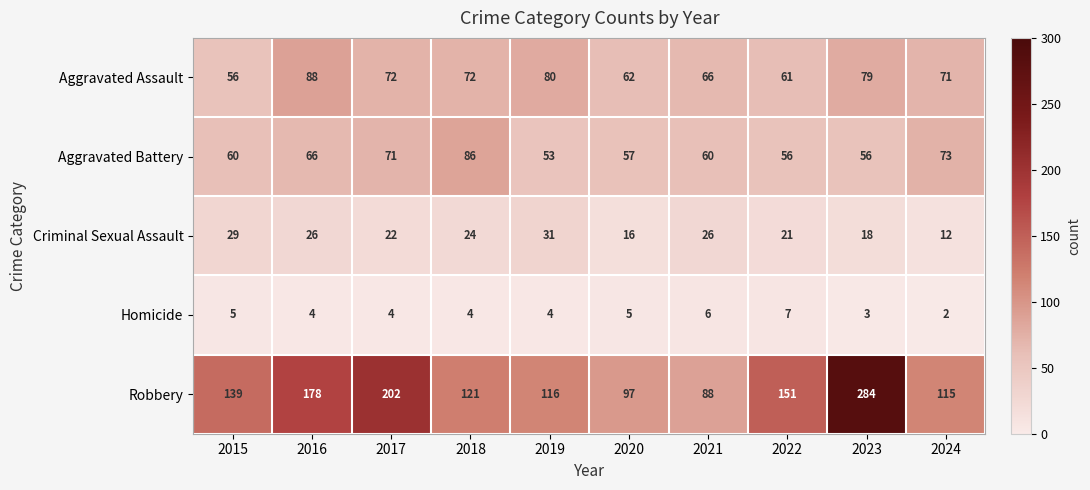

What is the difference between the maximum and minimum values in the Criminal Sexual Assault series?

19